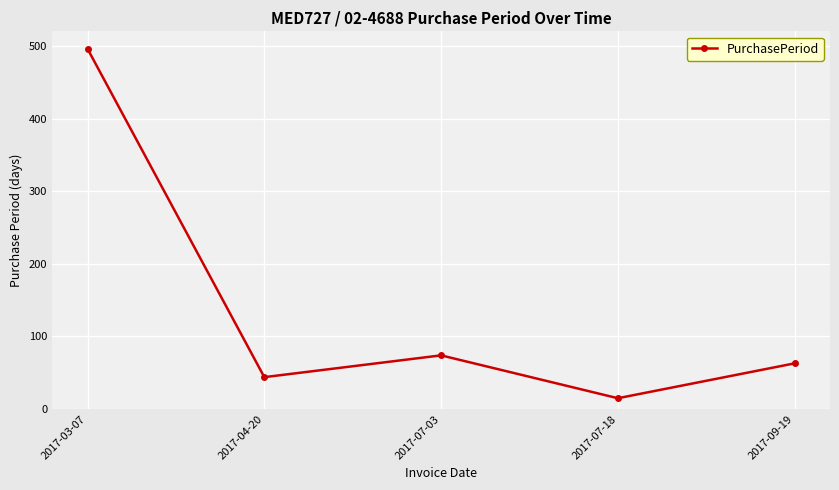

What is the average value?

138